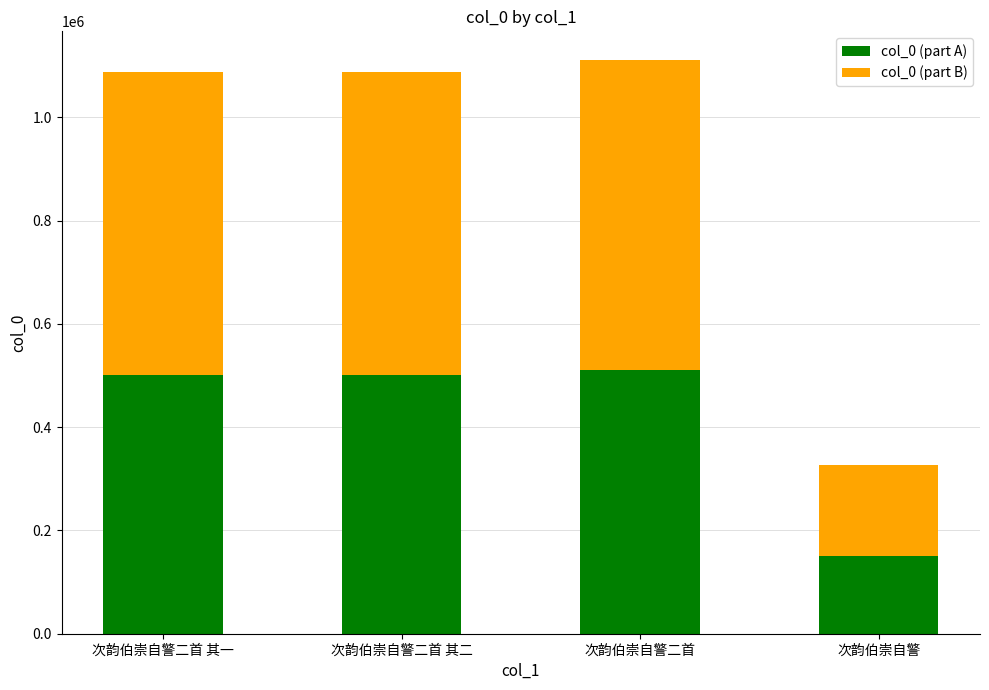

Count the number of categories in the chart.

4